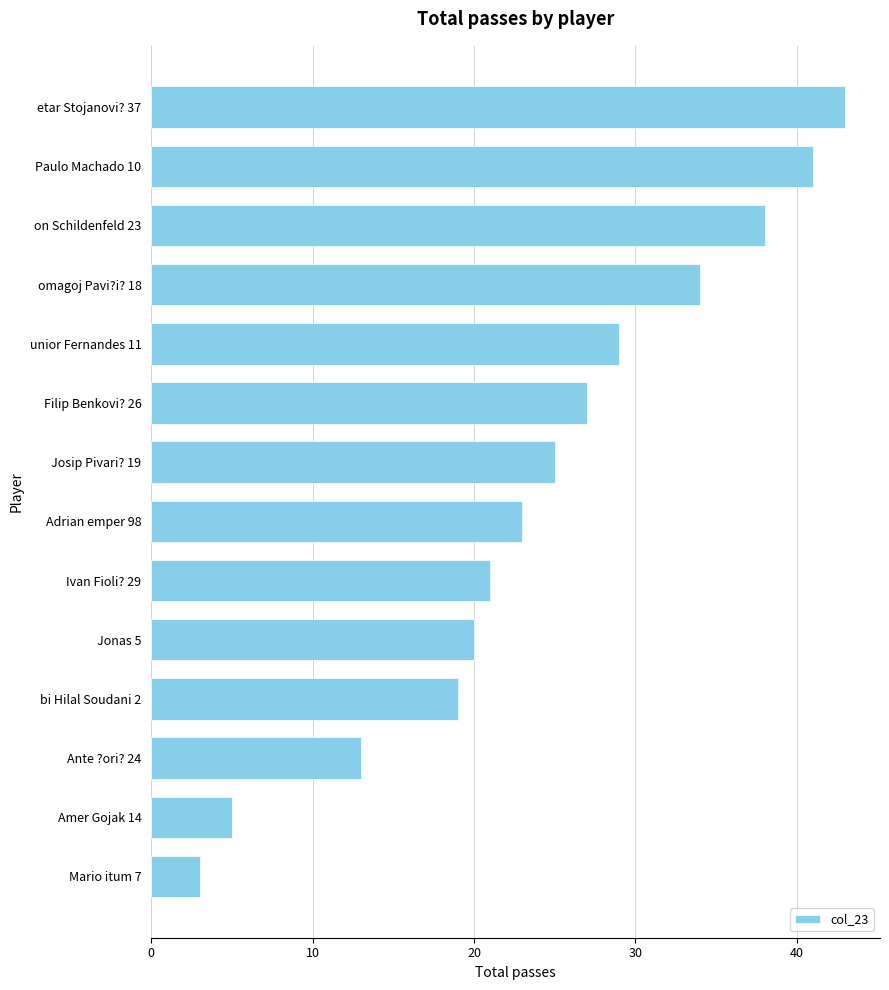

Which category has the highest value across all series?

etar Stojanovi? 37